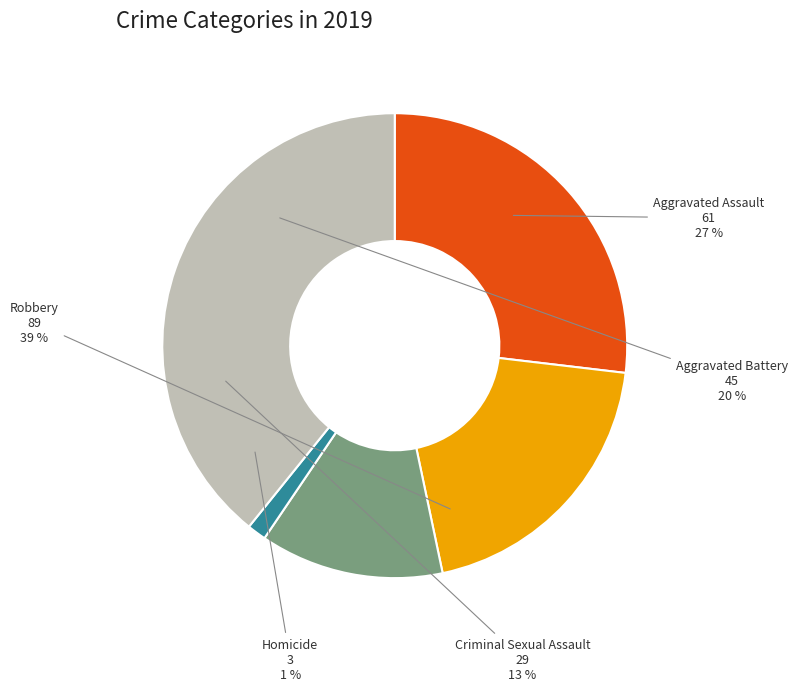

To the nearest percent, what percentage of the pie is Homicide?

1%